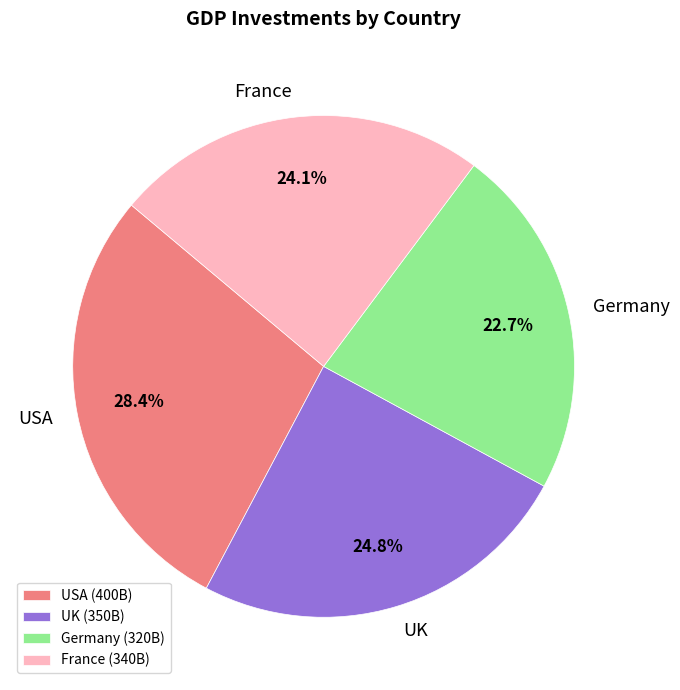

Does France account for over 50% of the chart?

No